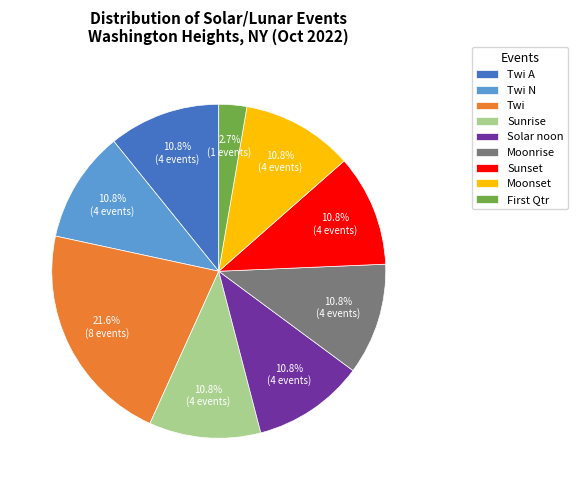

Count the number of slices in the pie.

9